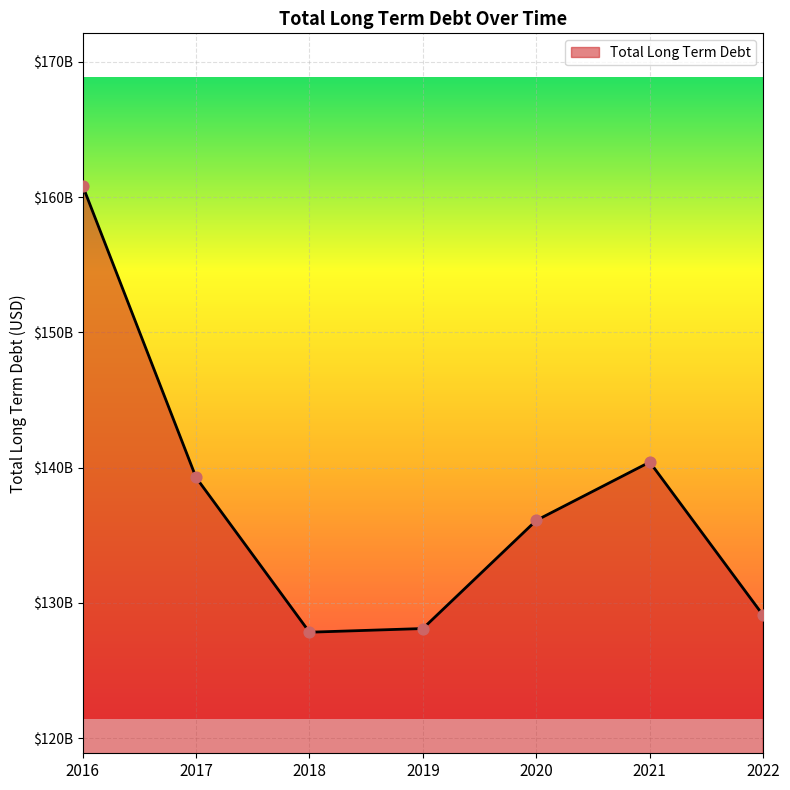

What is the ratio of the value at 2017 to the value at 2018?

1.1